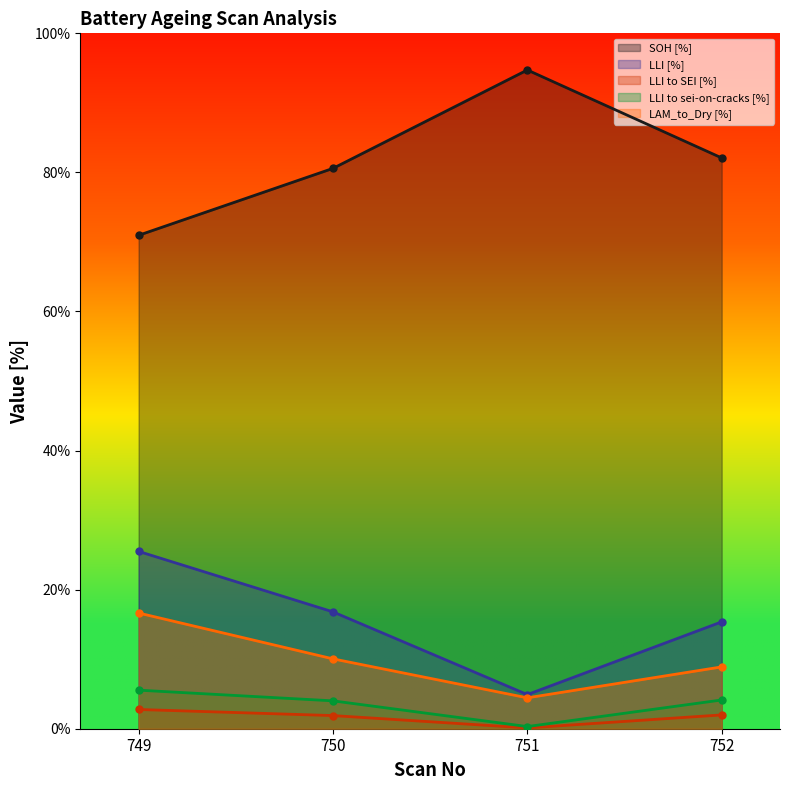

True or false: LLI to sei-on-cracks [%] and LAM_to_Dry [%] intersect in this chart.

False